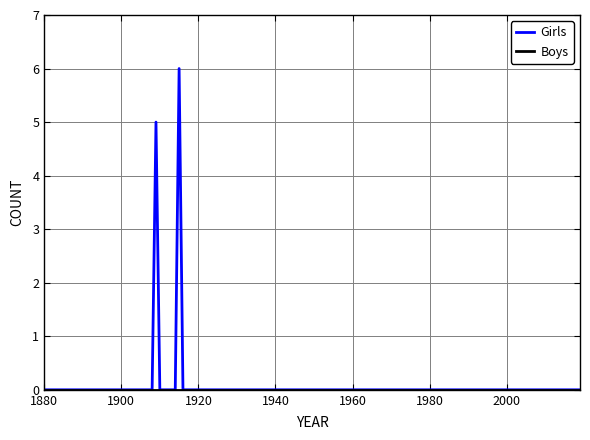

What is the maximum value for Girls?

6